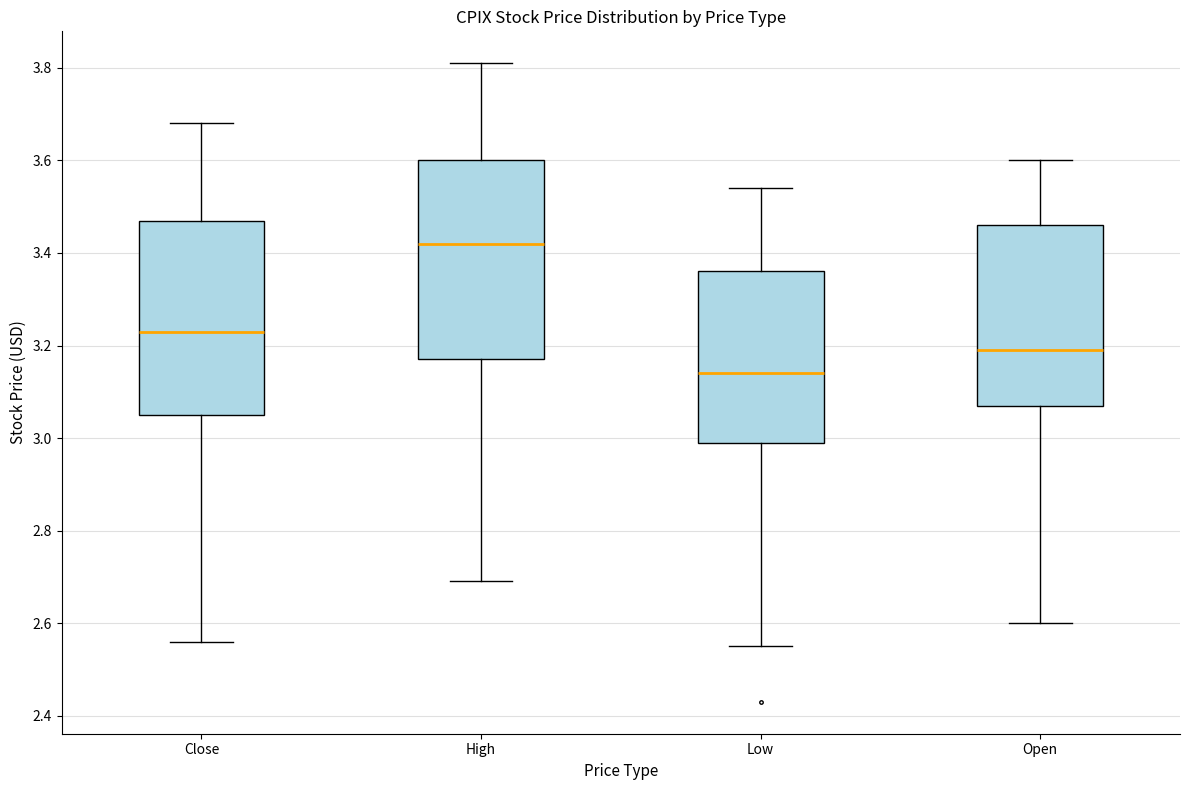

Reading left to right, transcribe this box plot: for each box, give where its median line is, the range the box spans, and where its two whiskers end, as read against the y-axis. The values are not printed on the chart, so give them approximately, as read against the axis.

Close: median 3.24, box 3.06 to 3.48, whiskers 2.56 to 3.68
High: median 3.42, box 3.18 to 3.60, whiskers 2.70 to 3.82
Low: median 3.14, box 3.00 to 3.36, whiskers 2.56 to 3.54
Open: median 3.20, box 3.08 to 3.46, whiskers 2.60 to 3.60